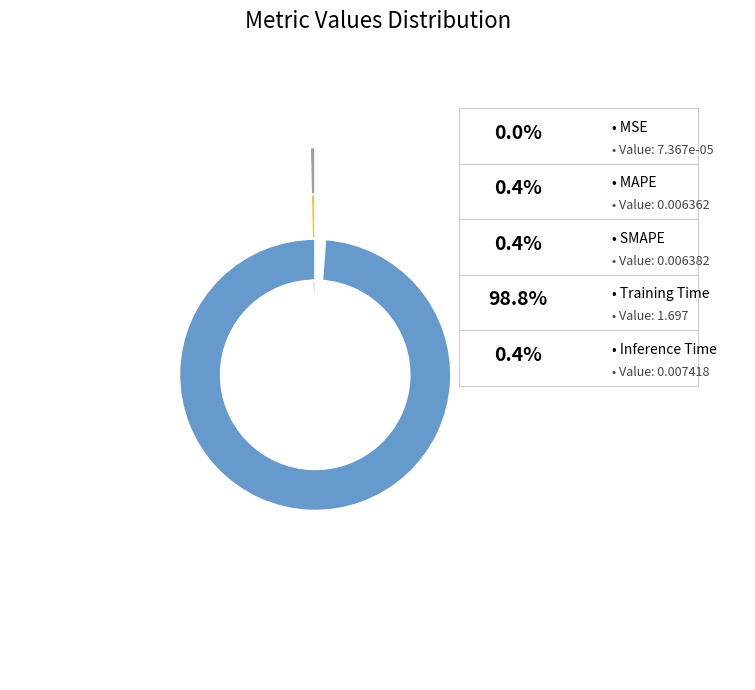

Is the sum of Inference Time and MSE greater than half?

No